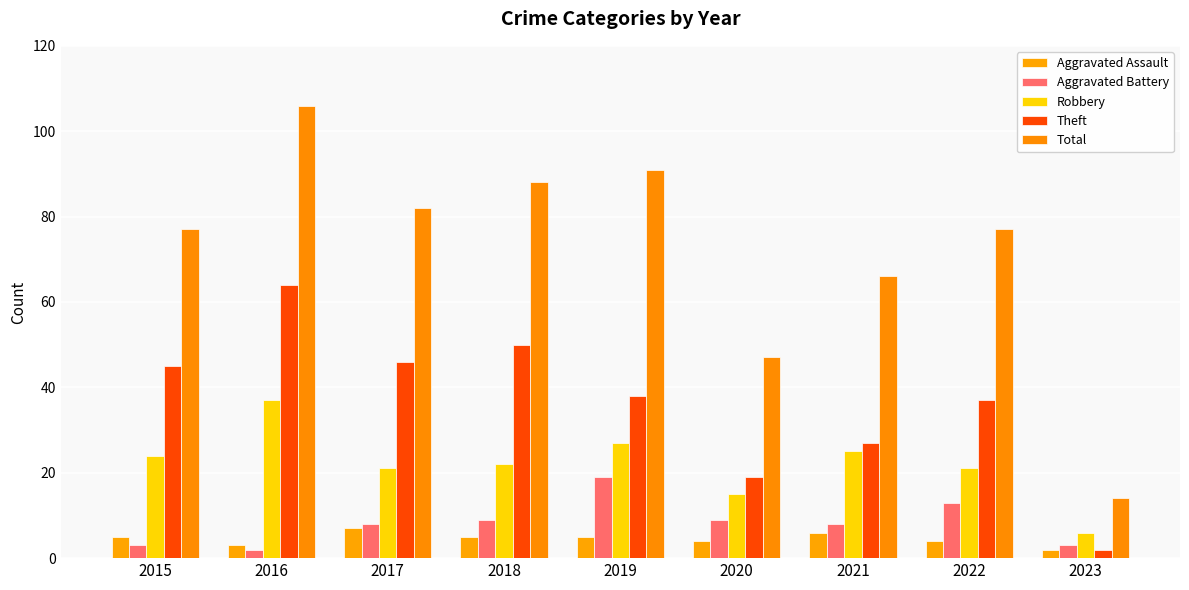

Is it true that Aggravated Assault equals 2 at 2017?

False